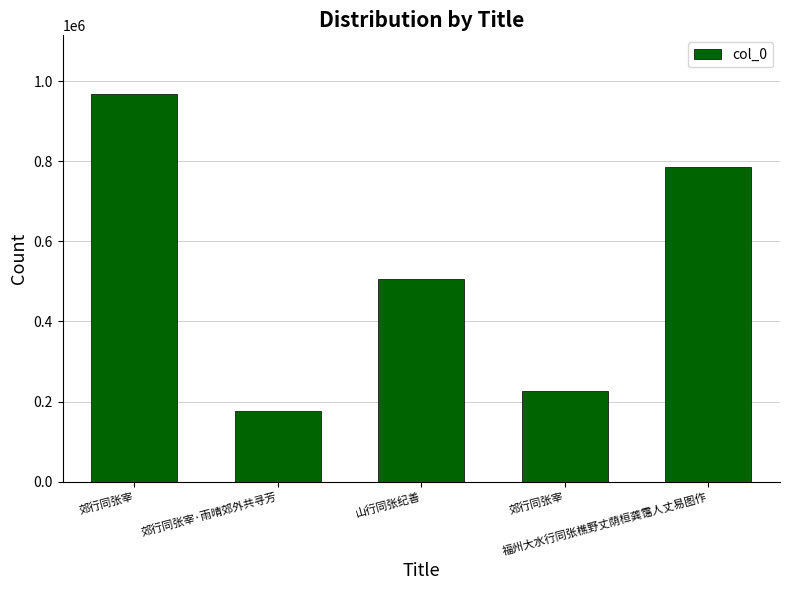

Count the number of data series in this chart.

1